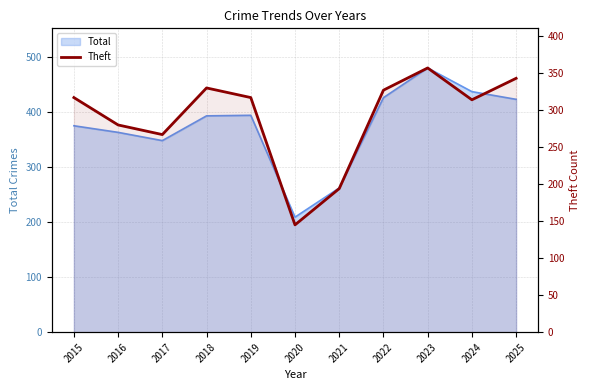

At which category does the chart reach its peak across all series?

2023